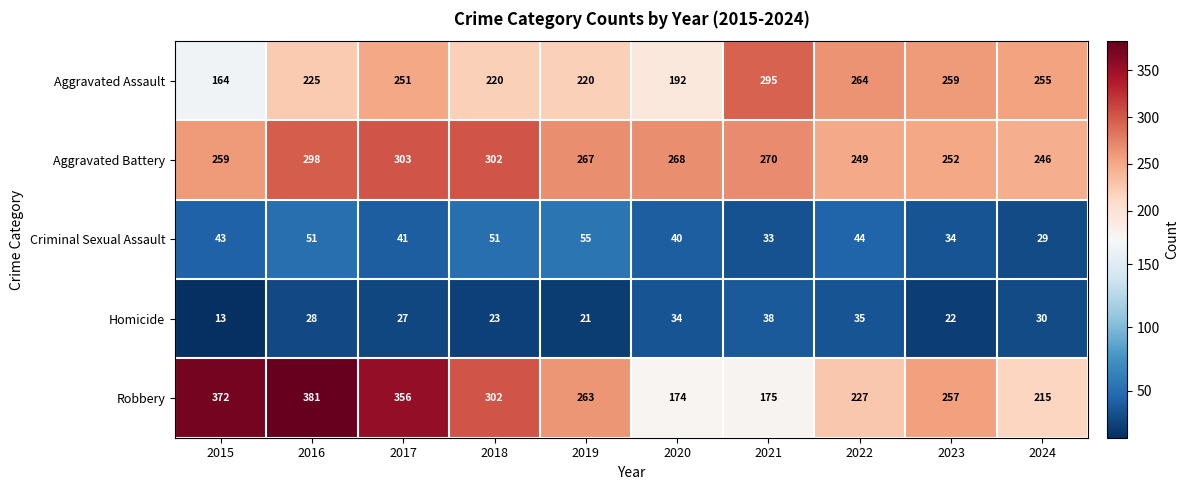

List the series in order of their peak value, lowest first.

Homicide, Criminal Sexual Assault, Aggravated Assault, Aggravated Battery, Robbery